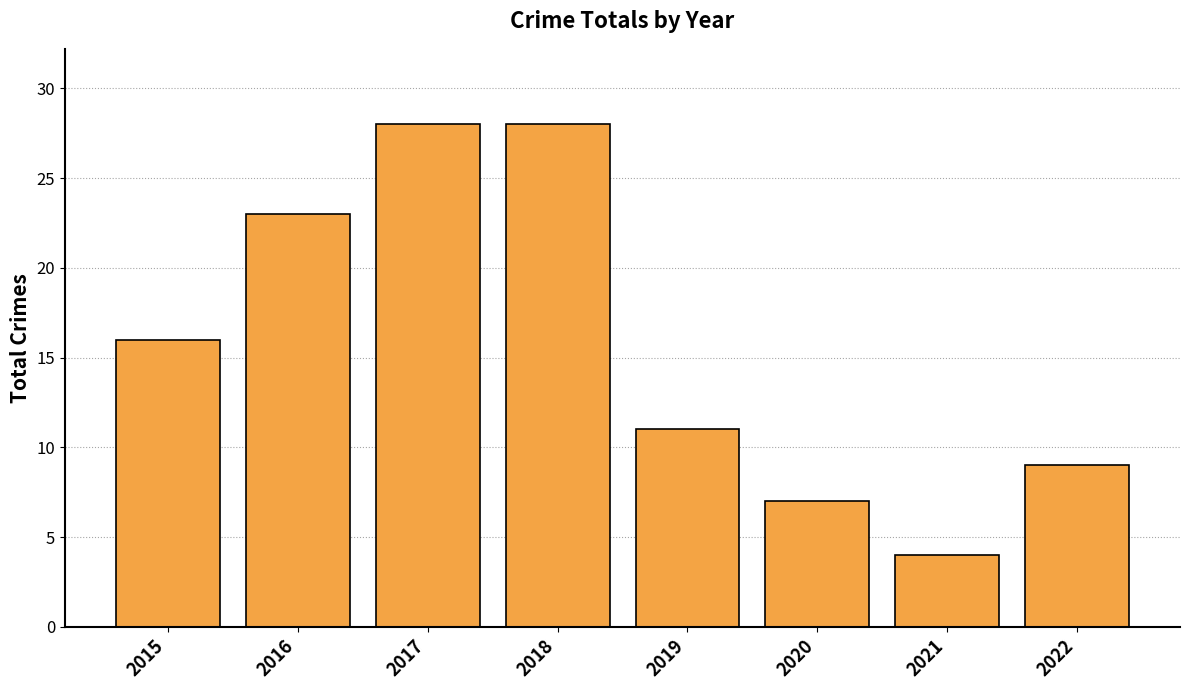

Reading left to right, what are all the values shown in this chart?

16	23	28	28	11	7	4	9